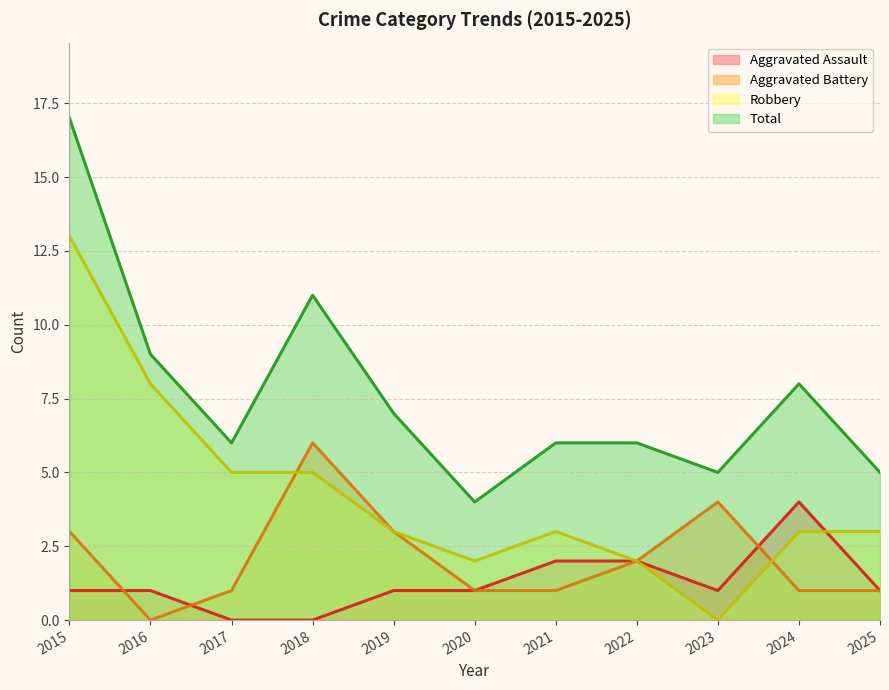

How many positive values does the Aggravated Battery series have?

10